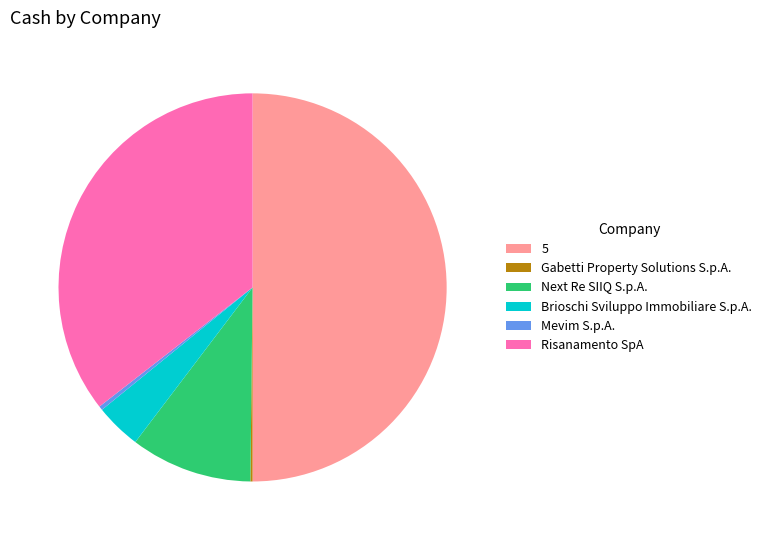

Is Next Re SIIQ S.p.A. the majority of the pie?

No